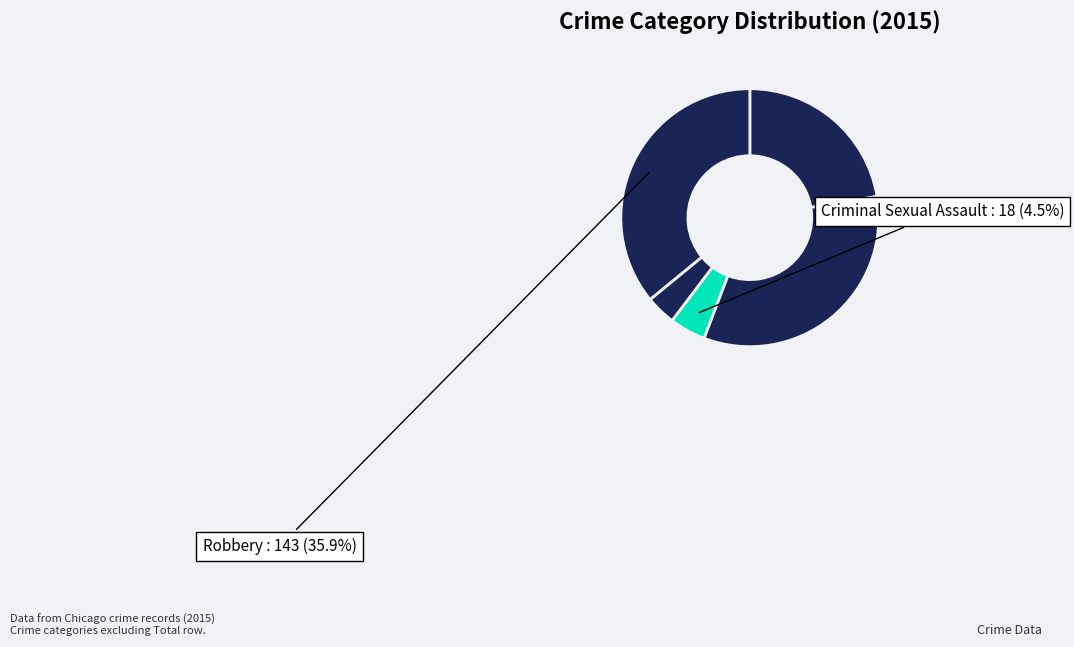

How many slices are in this pie chart?

5